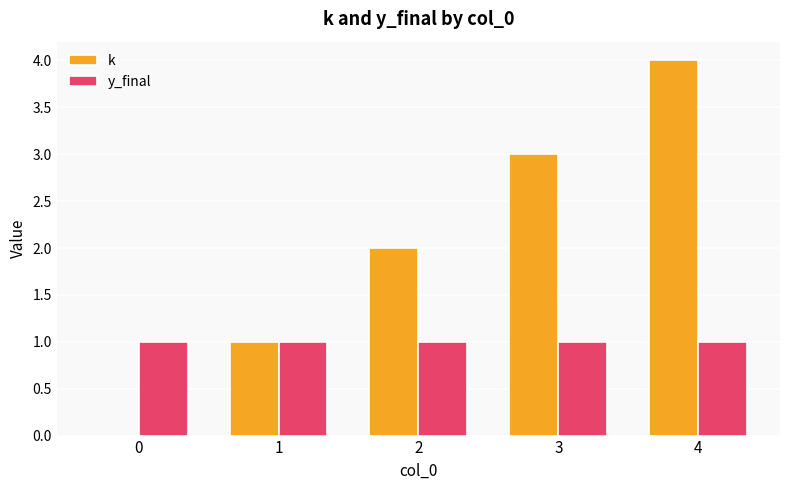

Is the value of k at 4 greater than the value of y_final at 1?

Yes